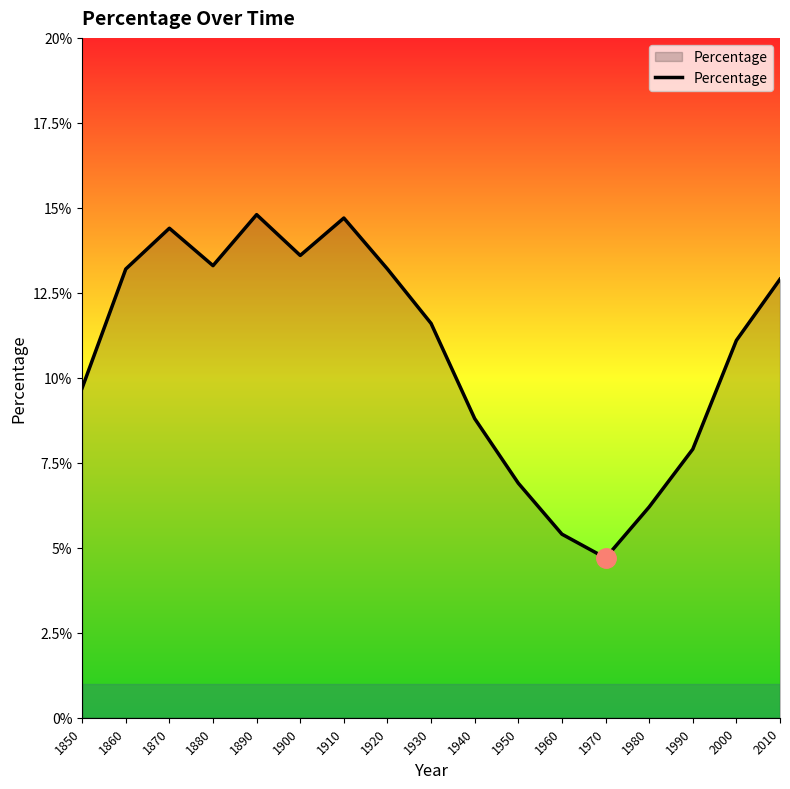

Reading left to right, extract all data points from this chart.

1850=9.7	1860=13.2	1870=14.4	1880=13.3	1890=14.8	1900=13.6	1910=14.7	1920=13.2	1930=11.6	1940=8.8	1950=6.9	1960=5.4	1970=4.7	1980=6.2	1990=7.9	2000=11.1	2010=12.9